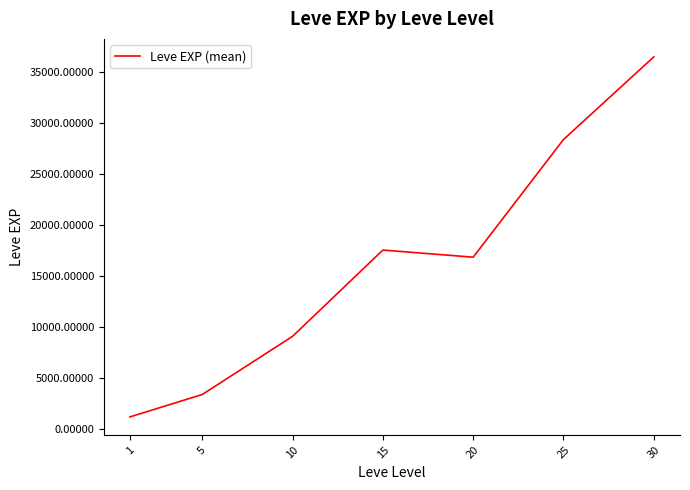

The value at 5 is 893.5. True or false?

False